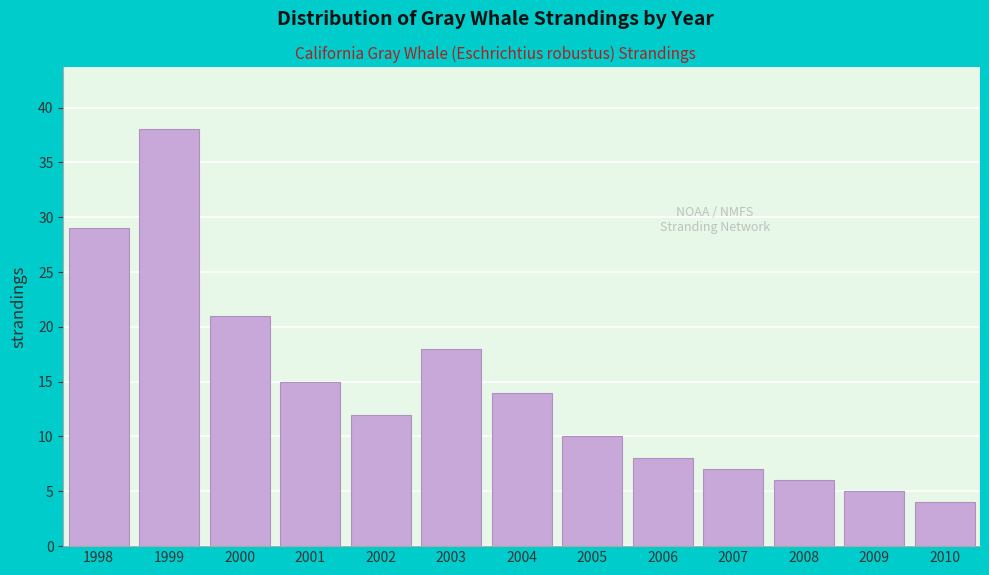

Reading left to right, extract all data points from this chart.

1998=29	1999=38	2000=21	2001=15	2002=12	2003=18	2004=14	2005=10	2006=8	2007=7	2008=6	2009=5	2010=4